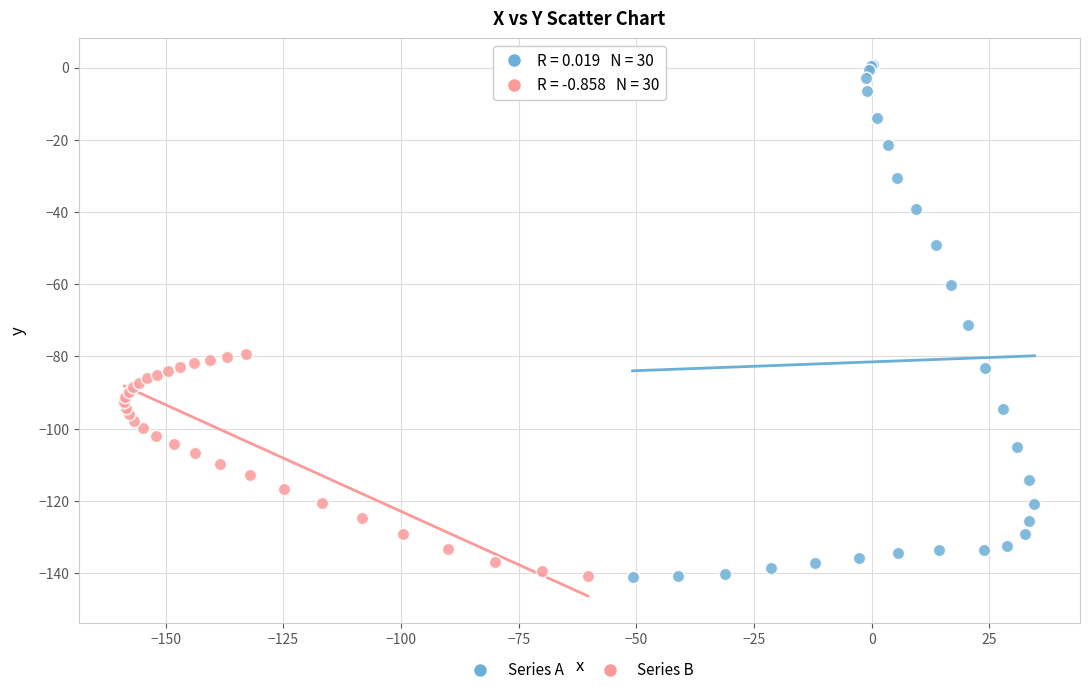

Which series has the widest spread of Y values?

Series A